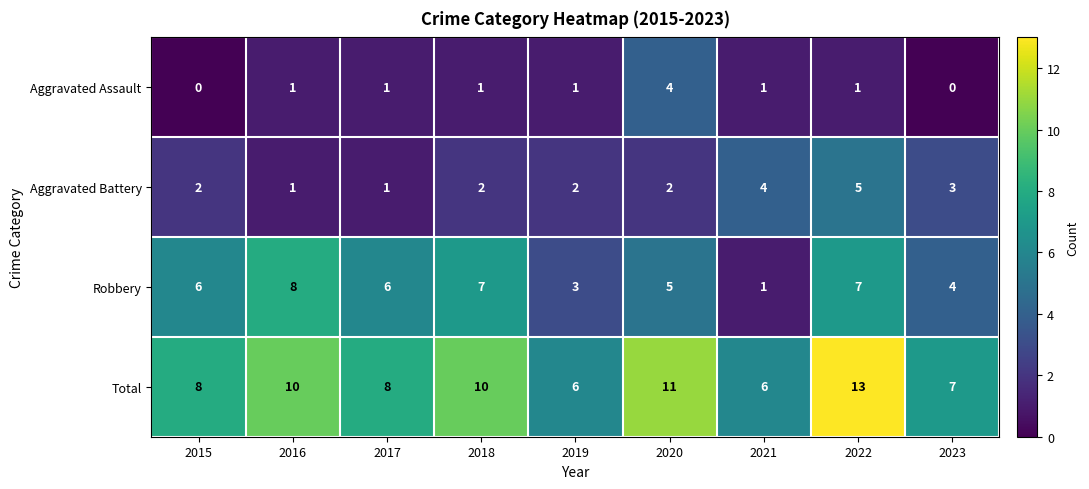

What is the difference between the maximum and minimum values in the Aggravated Assault series?

4